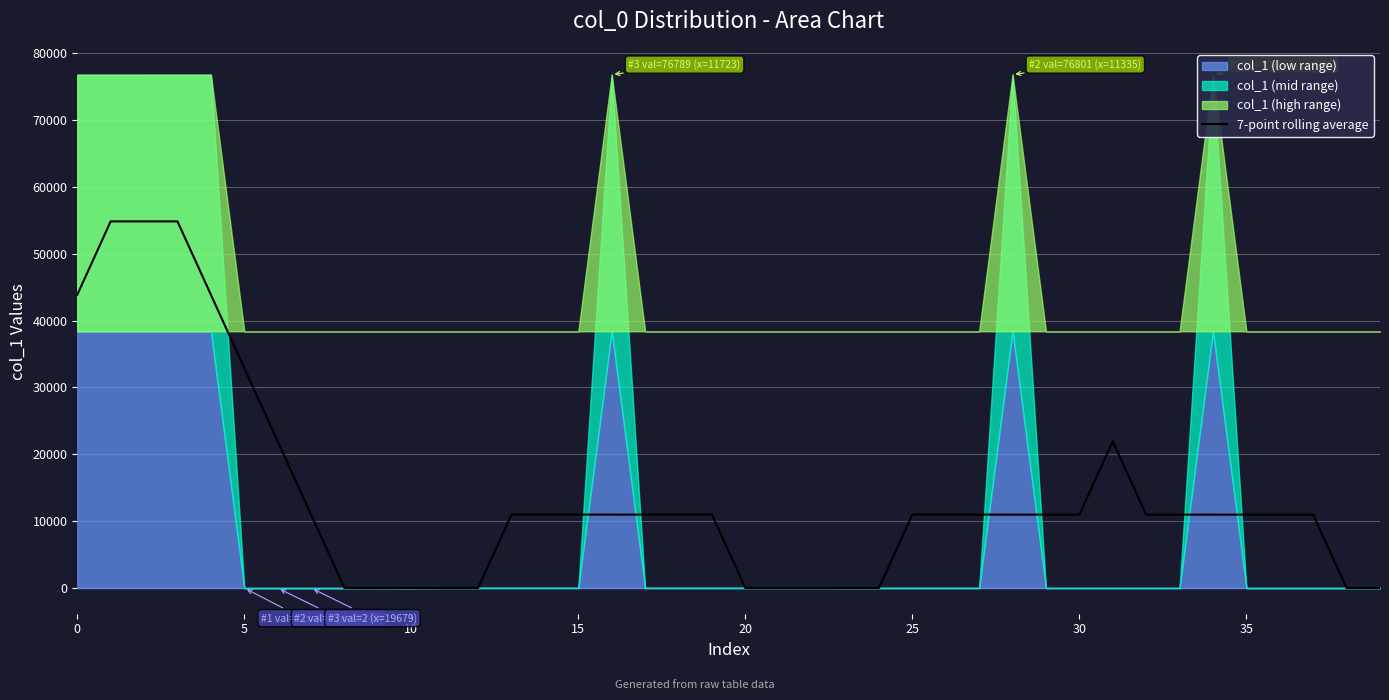

What is the highest value of the 7-point rolling average series?

54839.9